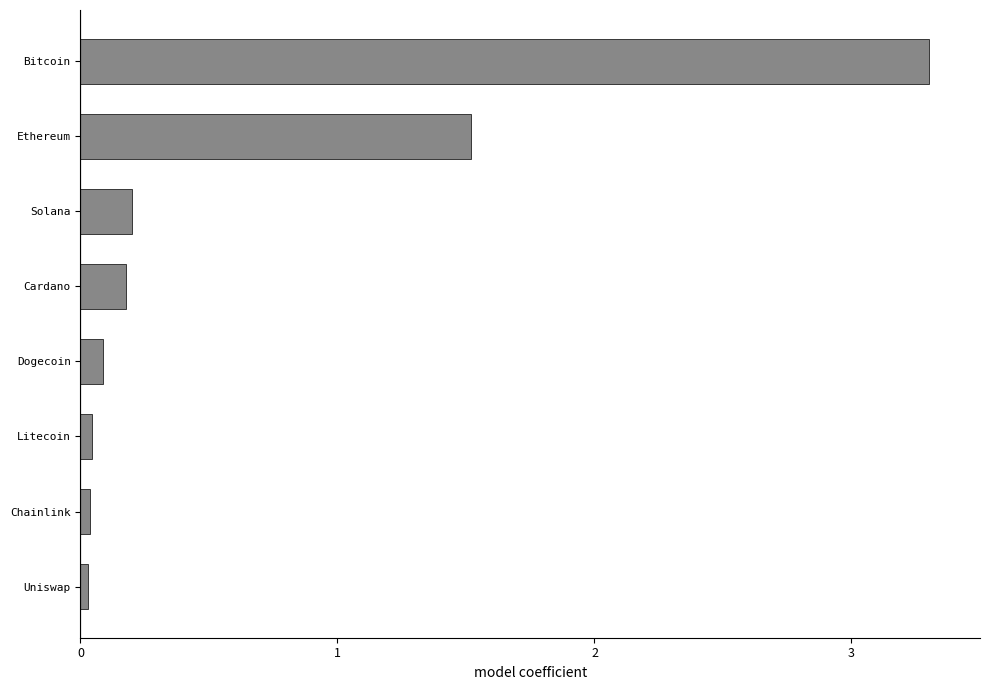

What is the maximum value shown in the chart?

3.3